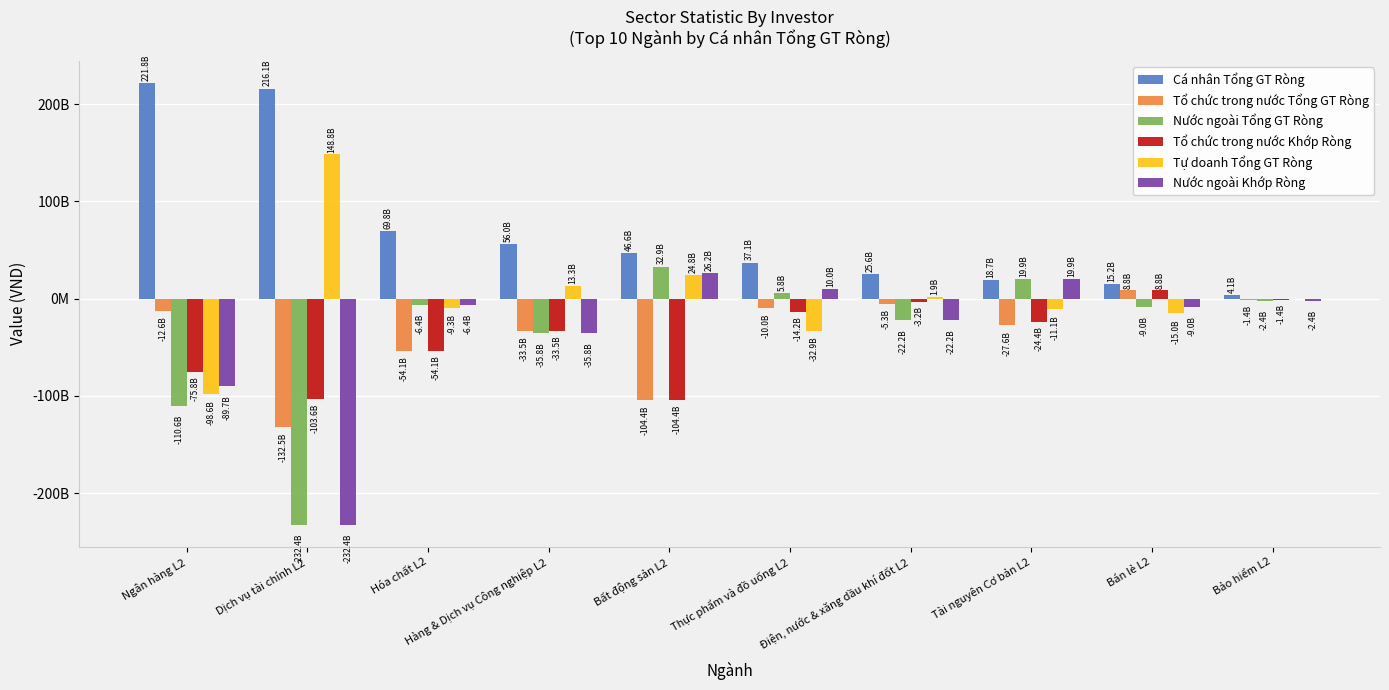

At which category is the sum across all series the highest?

Bán lẻ L2